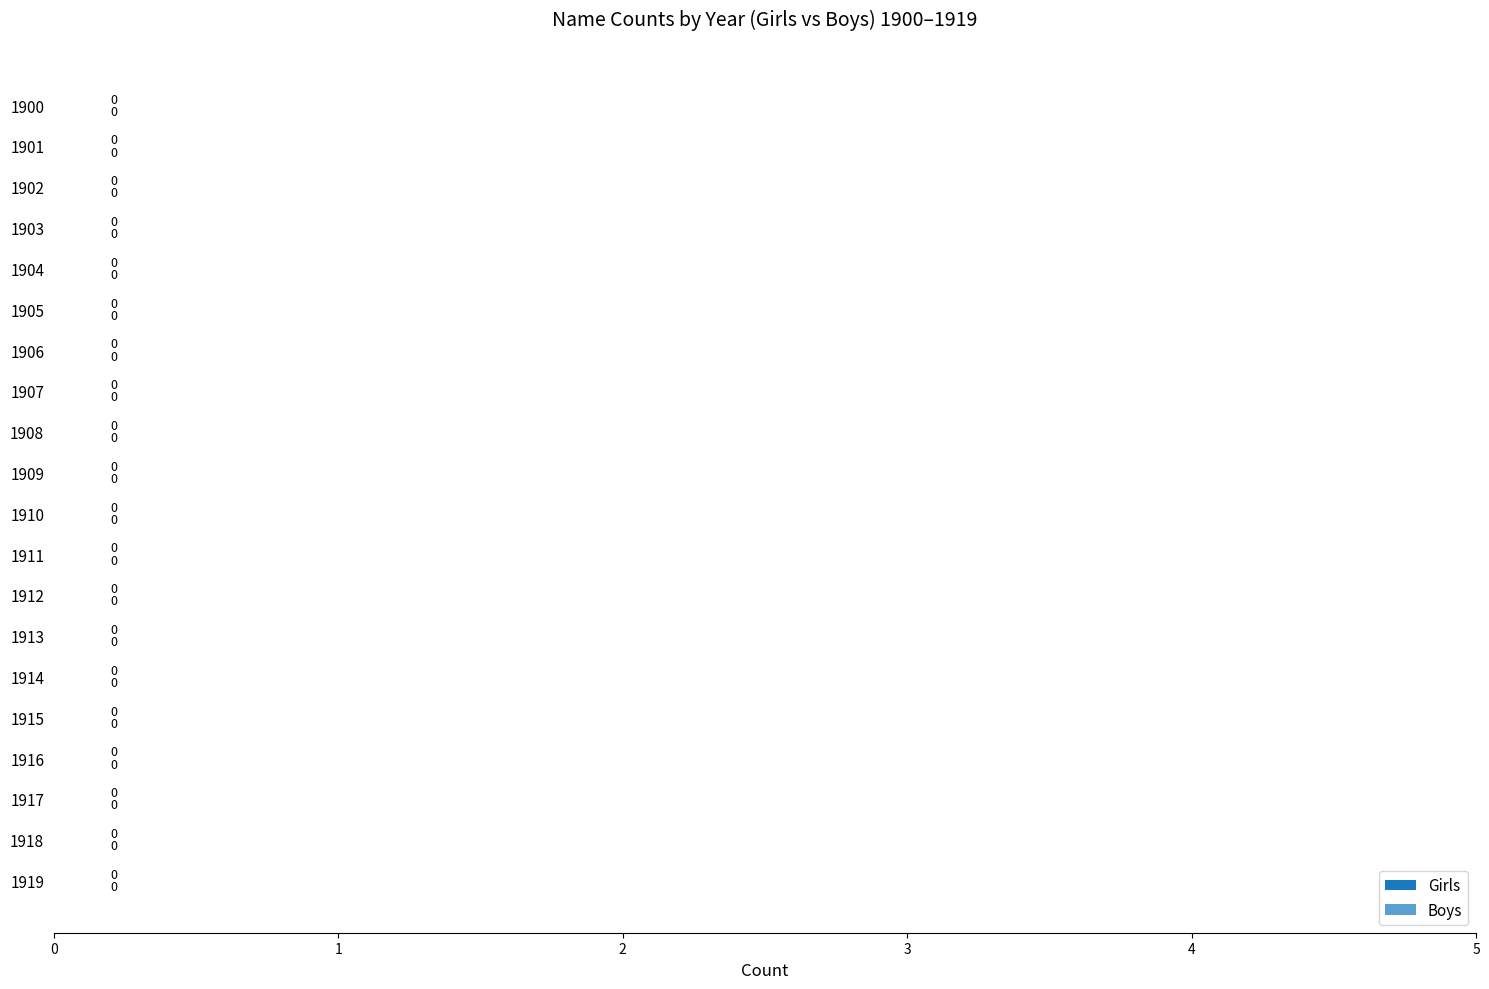

Which series has the largest total across all categories?

Girls